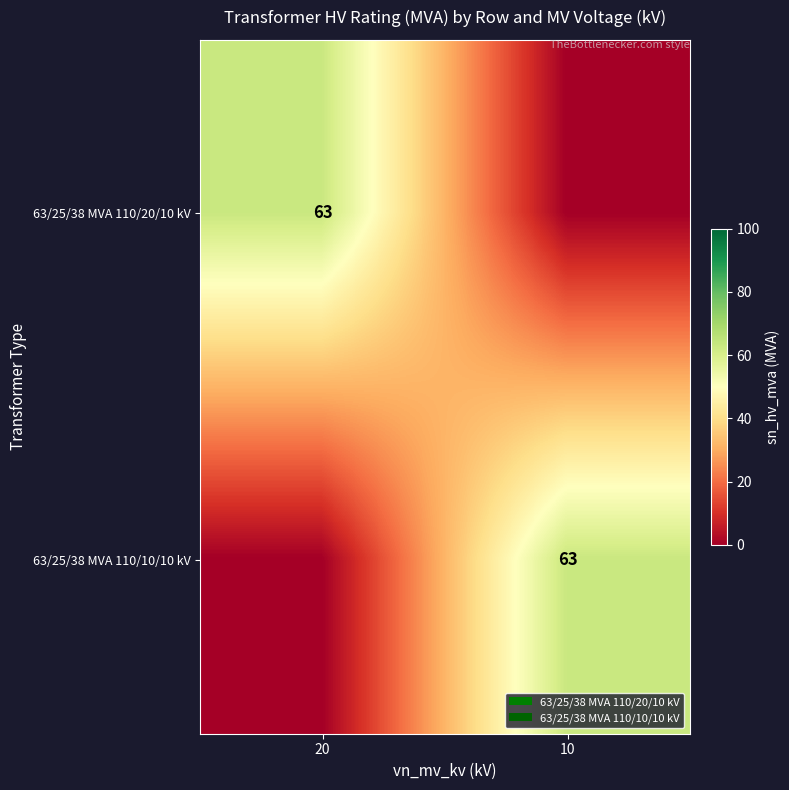

Which label corresponds to the smallest value in the chart?

10